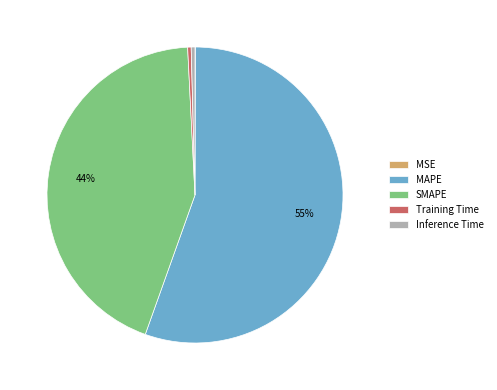

To the nearest percent, what is the average slice percentage?

20%